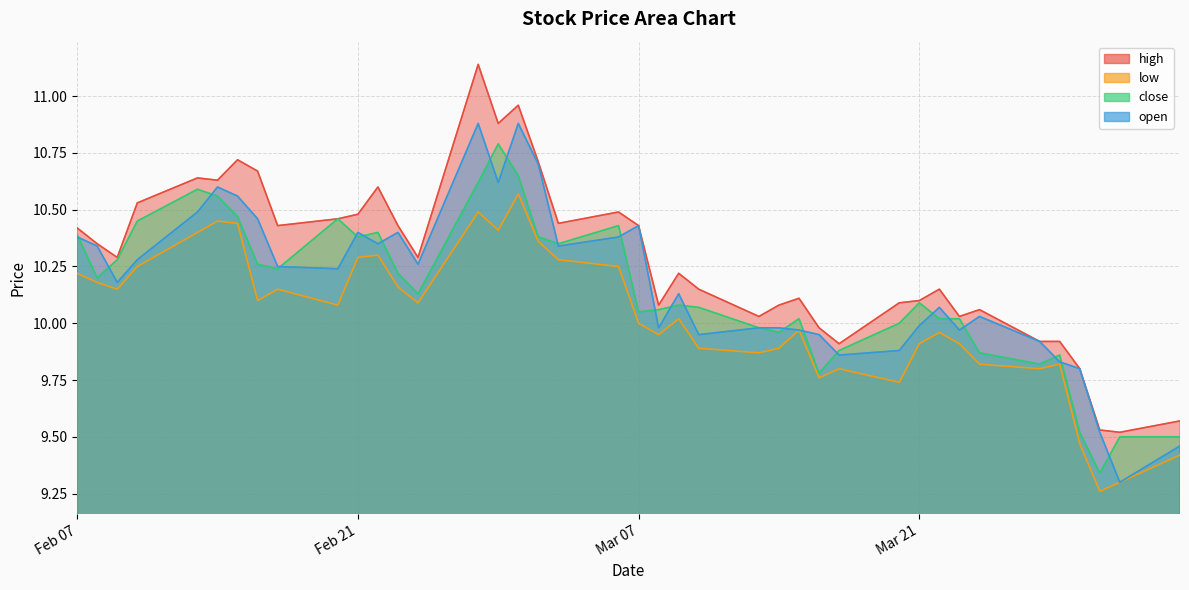

What is the difference between the highest and lowest values at Feb 21?

0.2